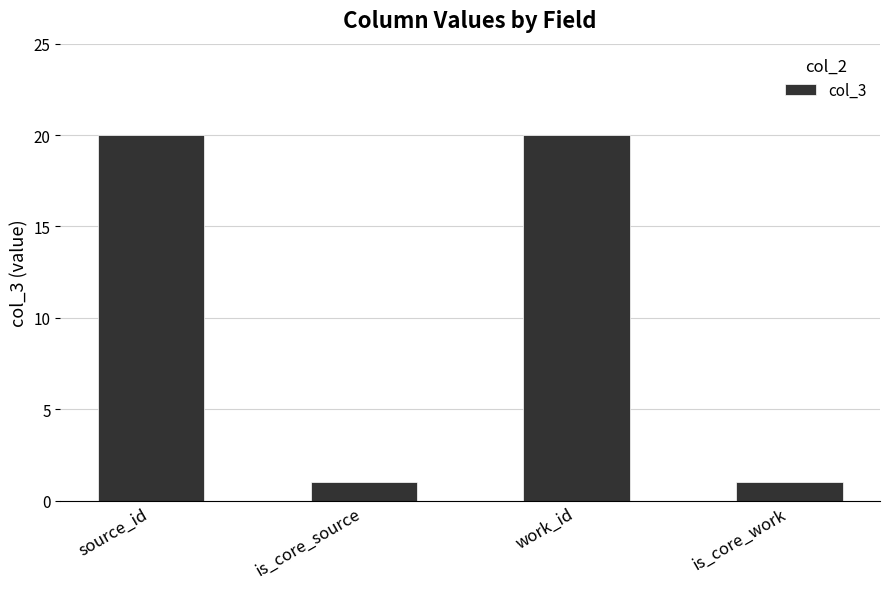

Are the bars horizontal?

No